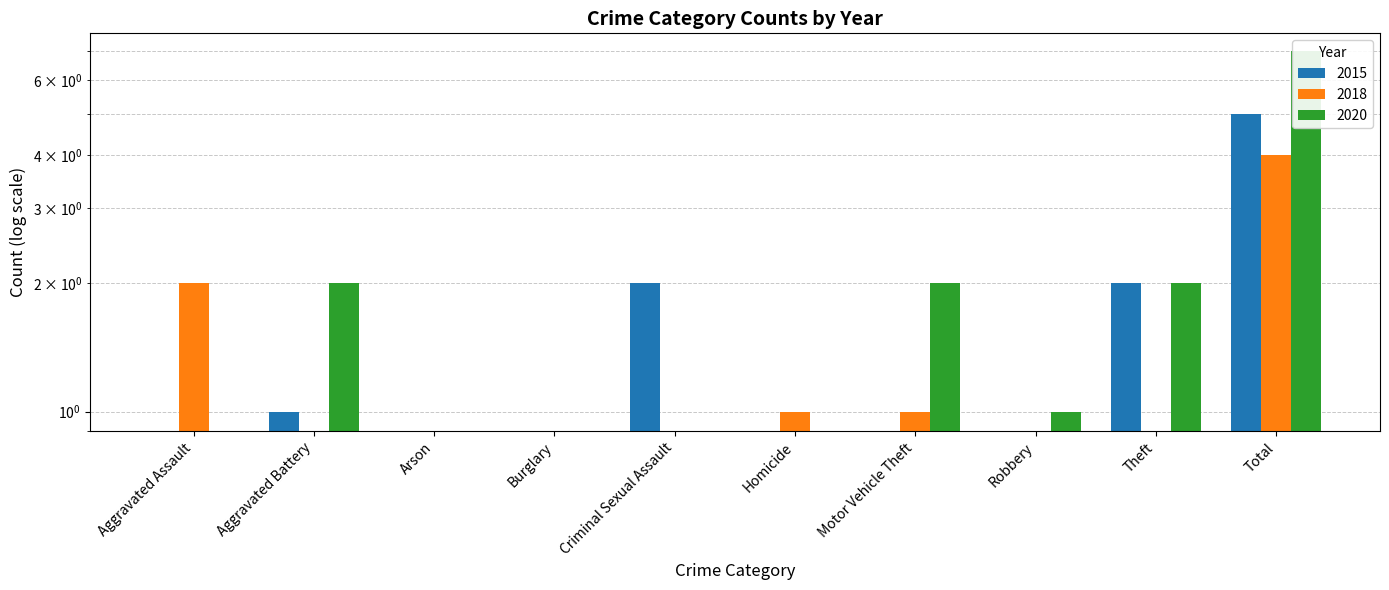

The 2015 series shows -3 at Robbery. True or false?

False